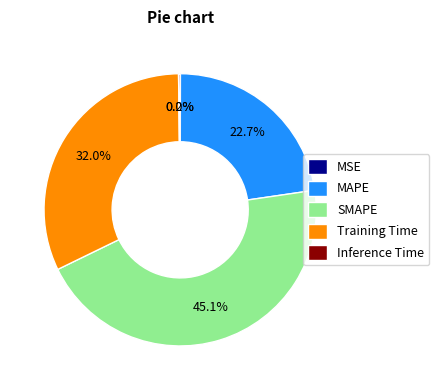

Does SMAPE represent more than half of the total?

No